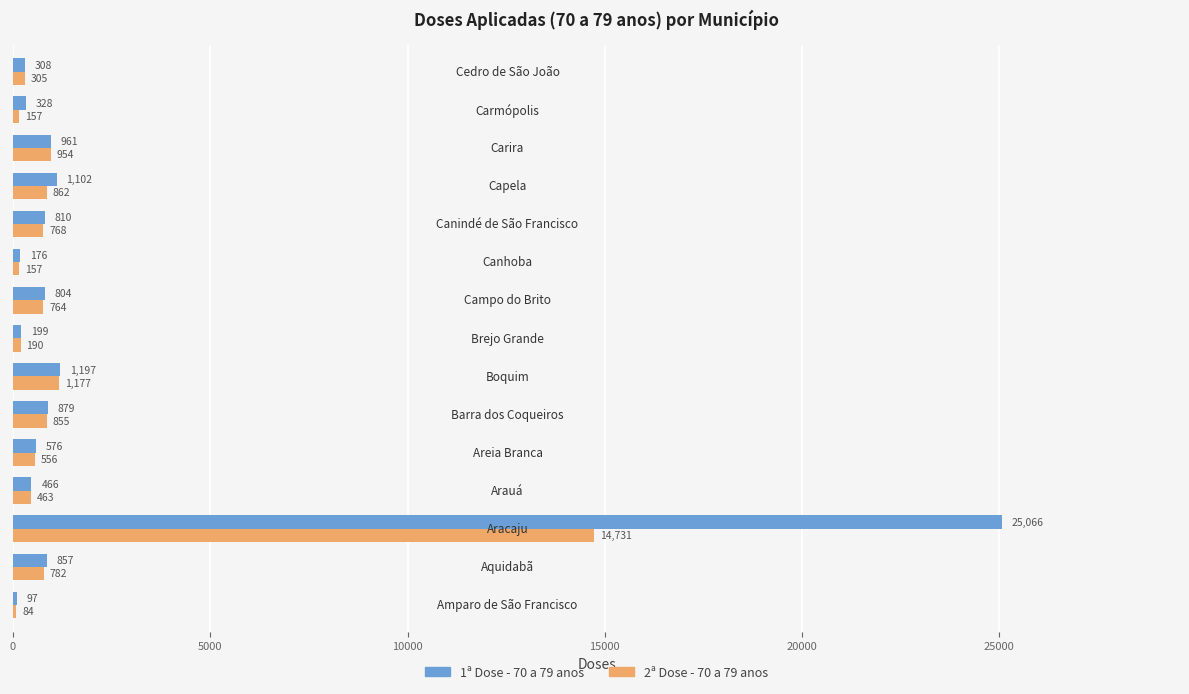

How many data points does each series have?

15